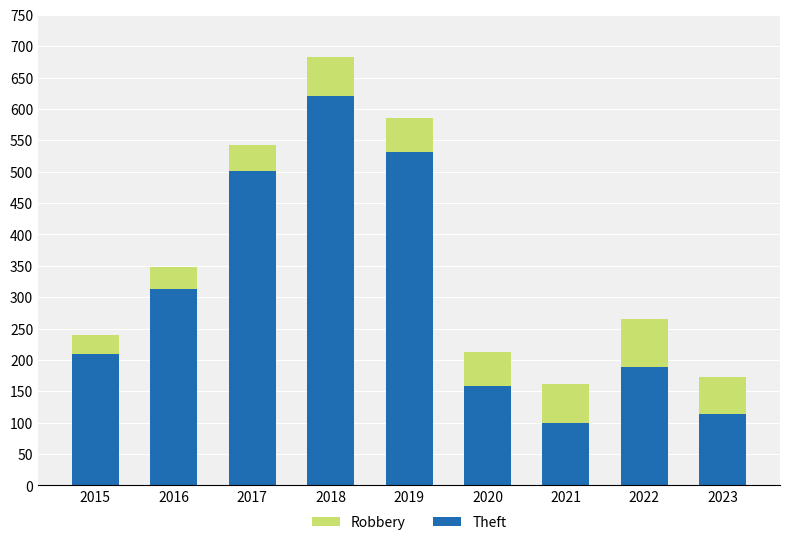

What is the difference between the maximum and minimum values in the Theft series?

521